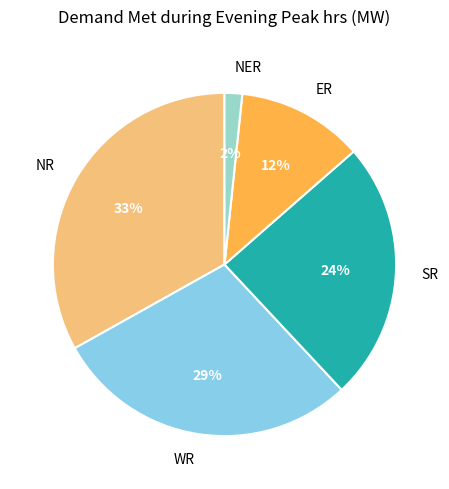

Is it true that ER is 12% of the pie?

True